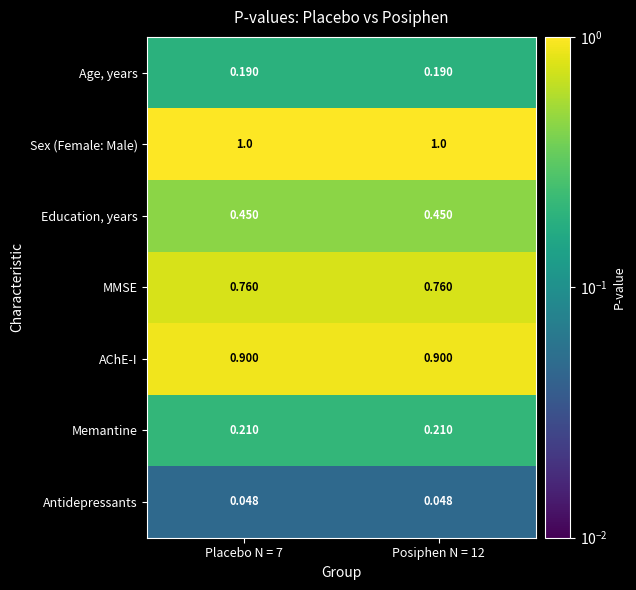

At Posiphen N = 12, list the series in order from largest to smallest.

Sex (Female: Male), AChE-I, MMSE, Education, years, Memantine, Age, years, Antidepressants